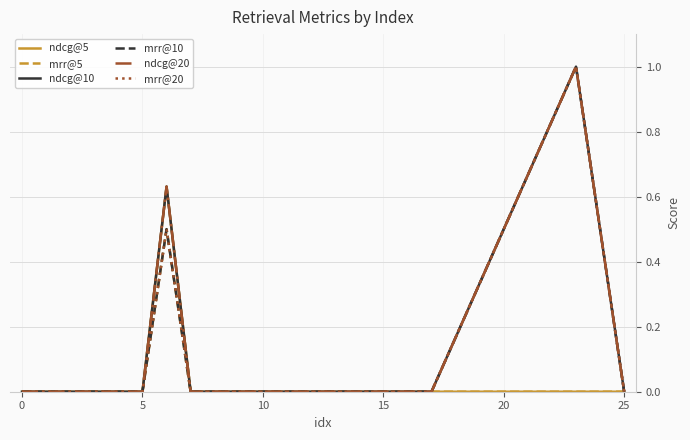

Does the chart have visible grid lines?

Yes